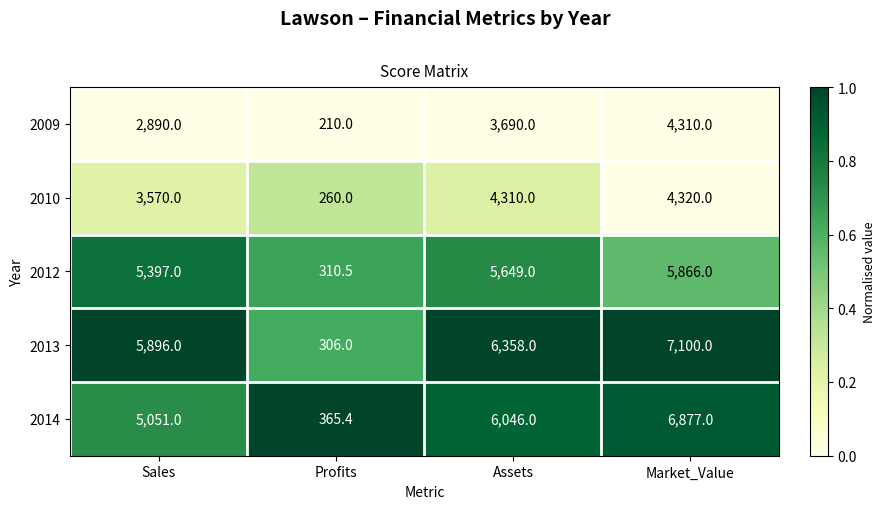

What is the spread (max minus min) of values at Assets?

2668.0